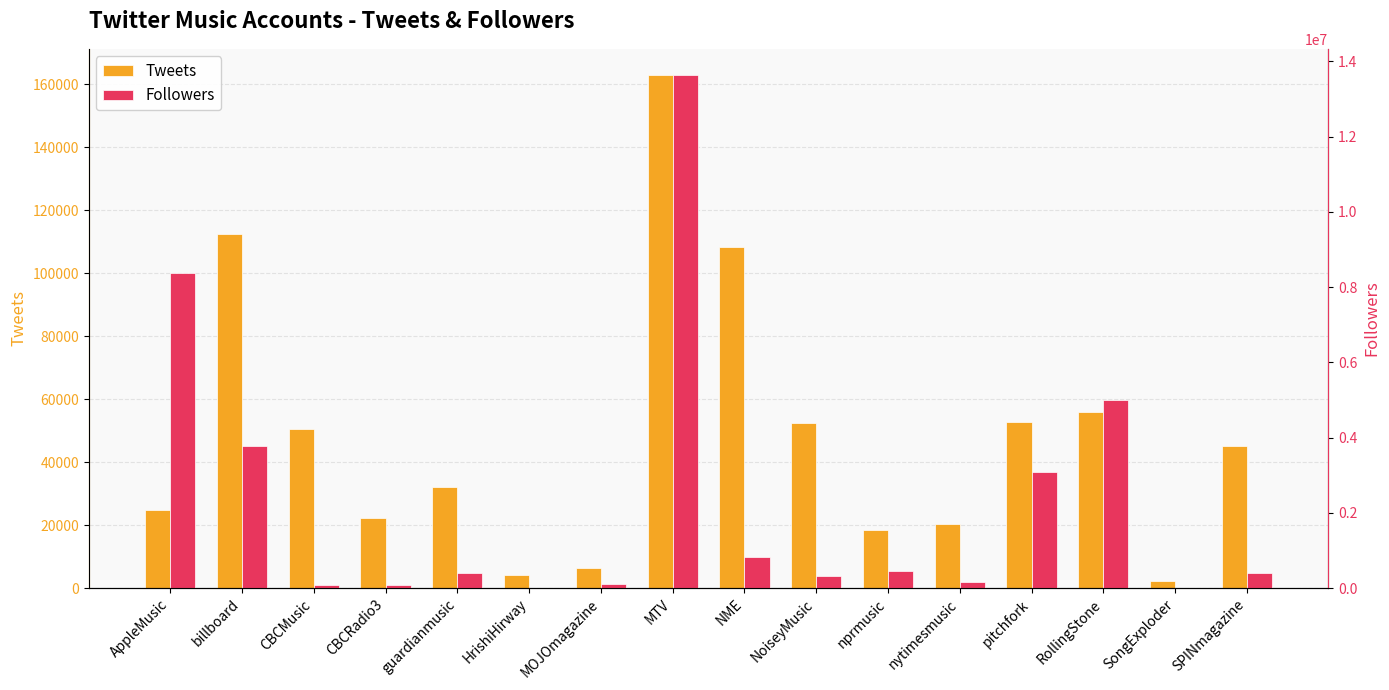

At which label is Tweets closest to 82708?

NME